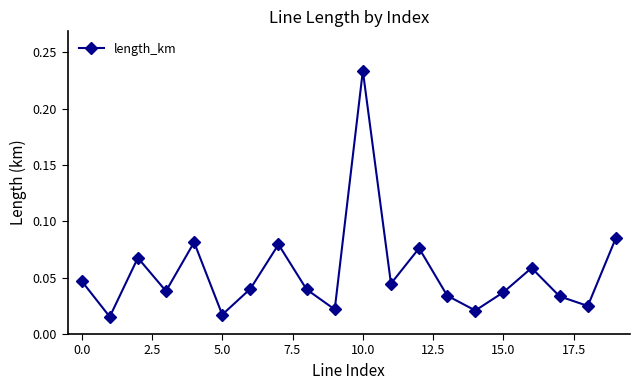

How many interior local peaks (higher than both neighbors) does the data have?

6